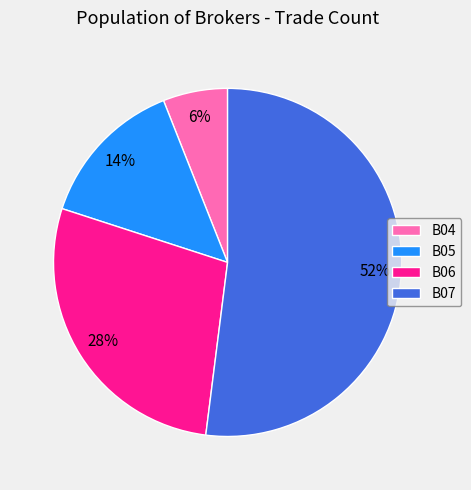

To the nearest percent, what portion does B07 represent?

52%